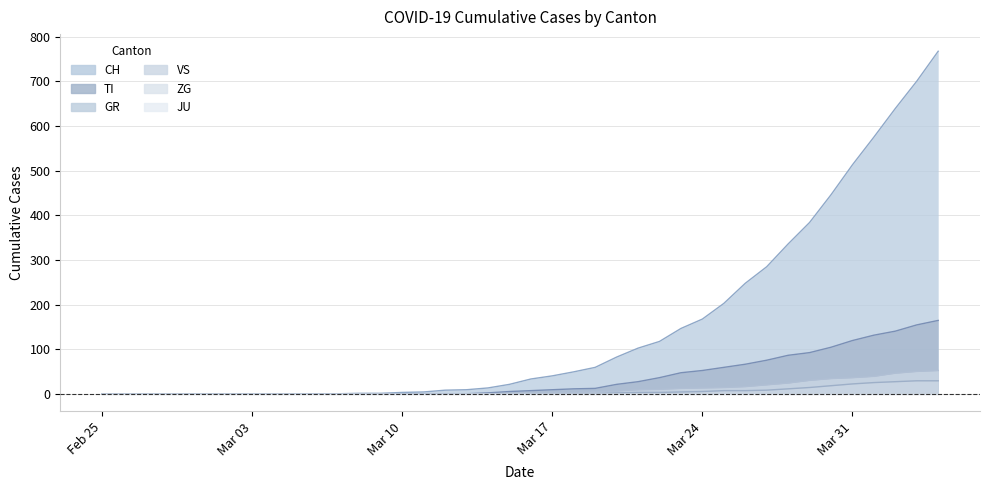

Is it true that TI equals 87 at 2020-03-28?

True